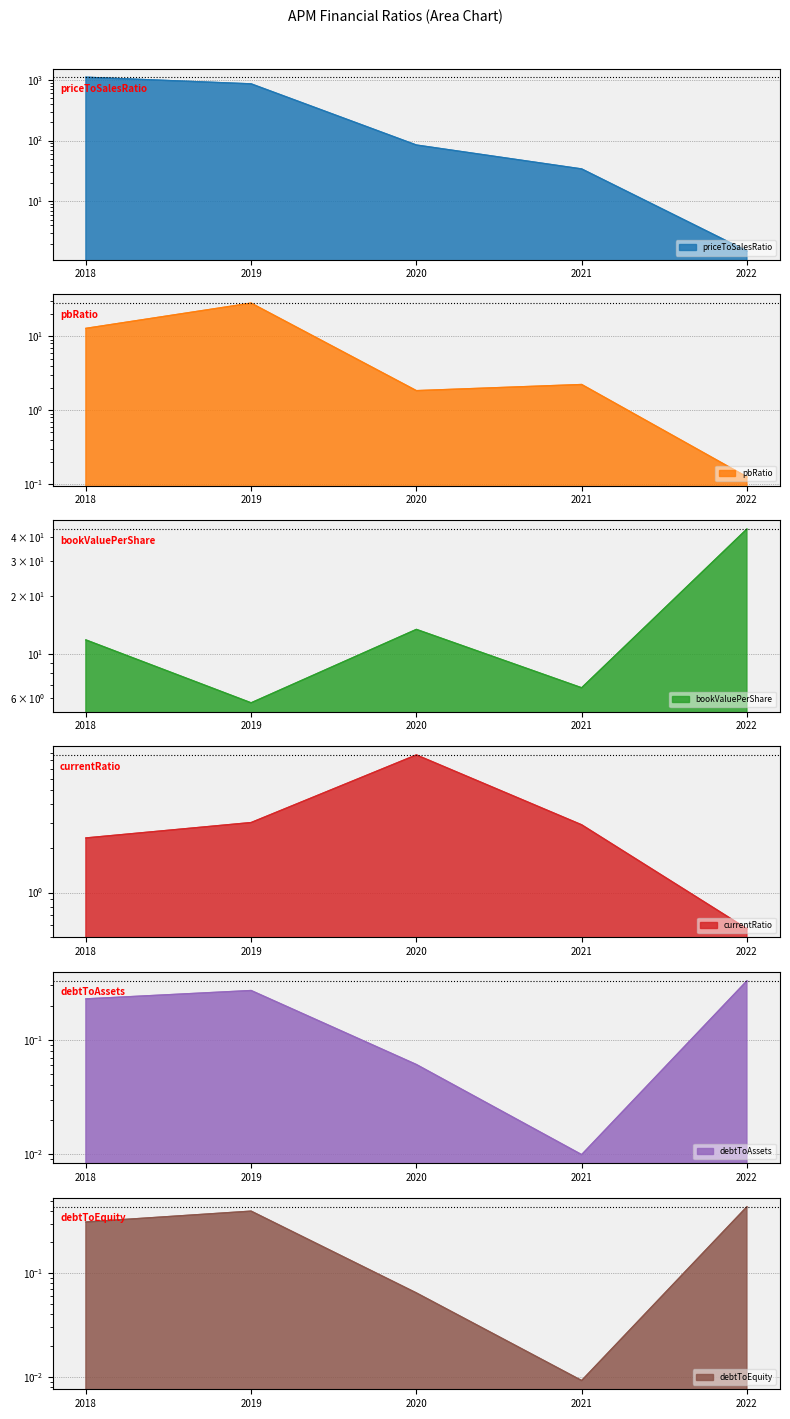

True or false: debtToAssets has more than 0 interior local peaks.

True